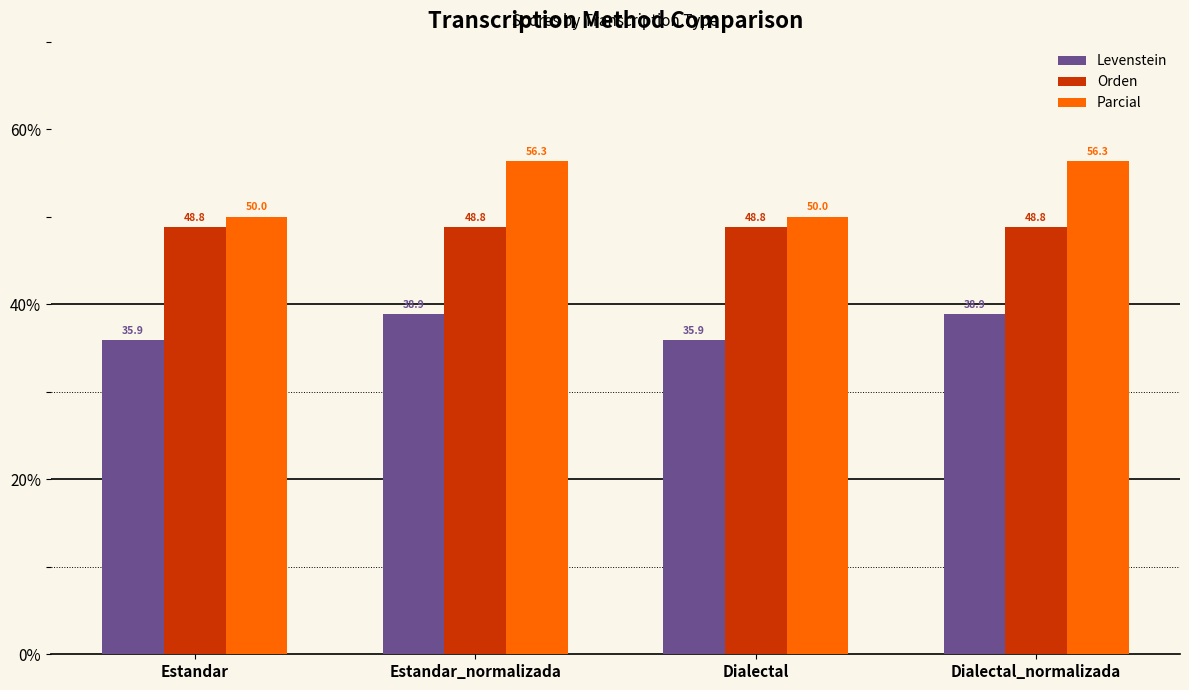

How many series are shown in this chart?

3